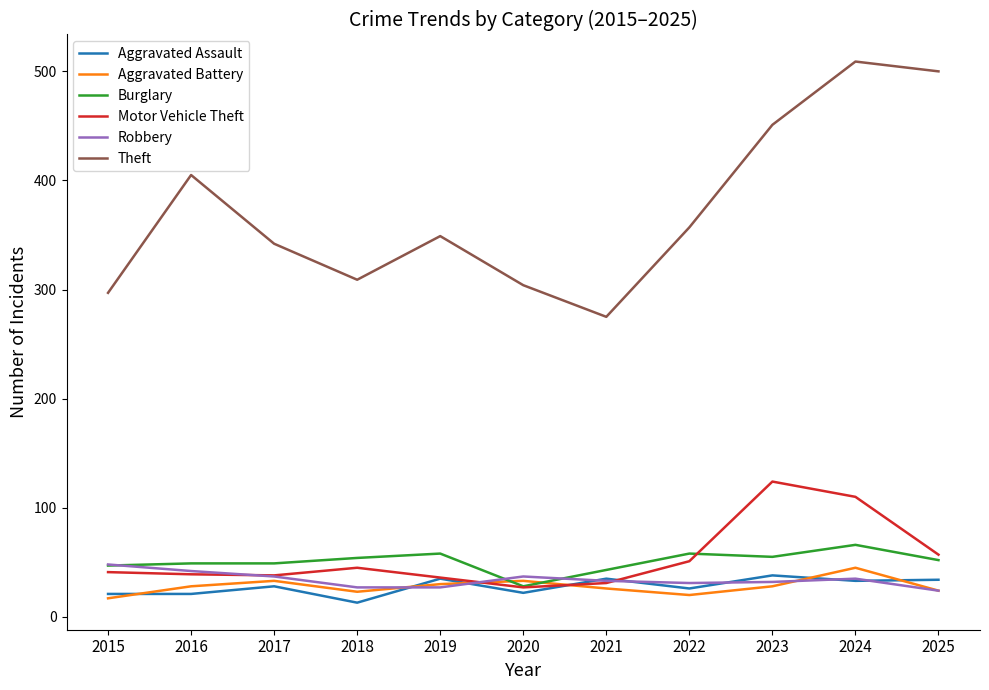

What is the difference between the maximum and minimum values in the Aggravated Battery series?

28